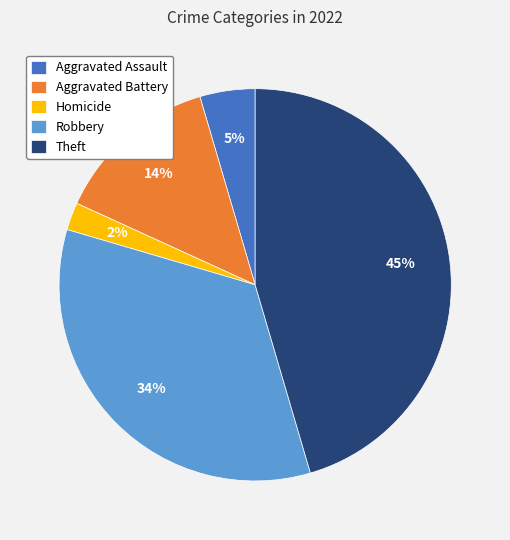

How many segments does this pie chart have?

5